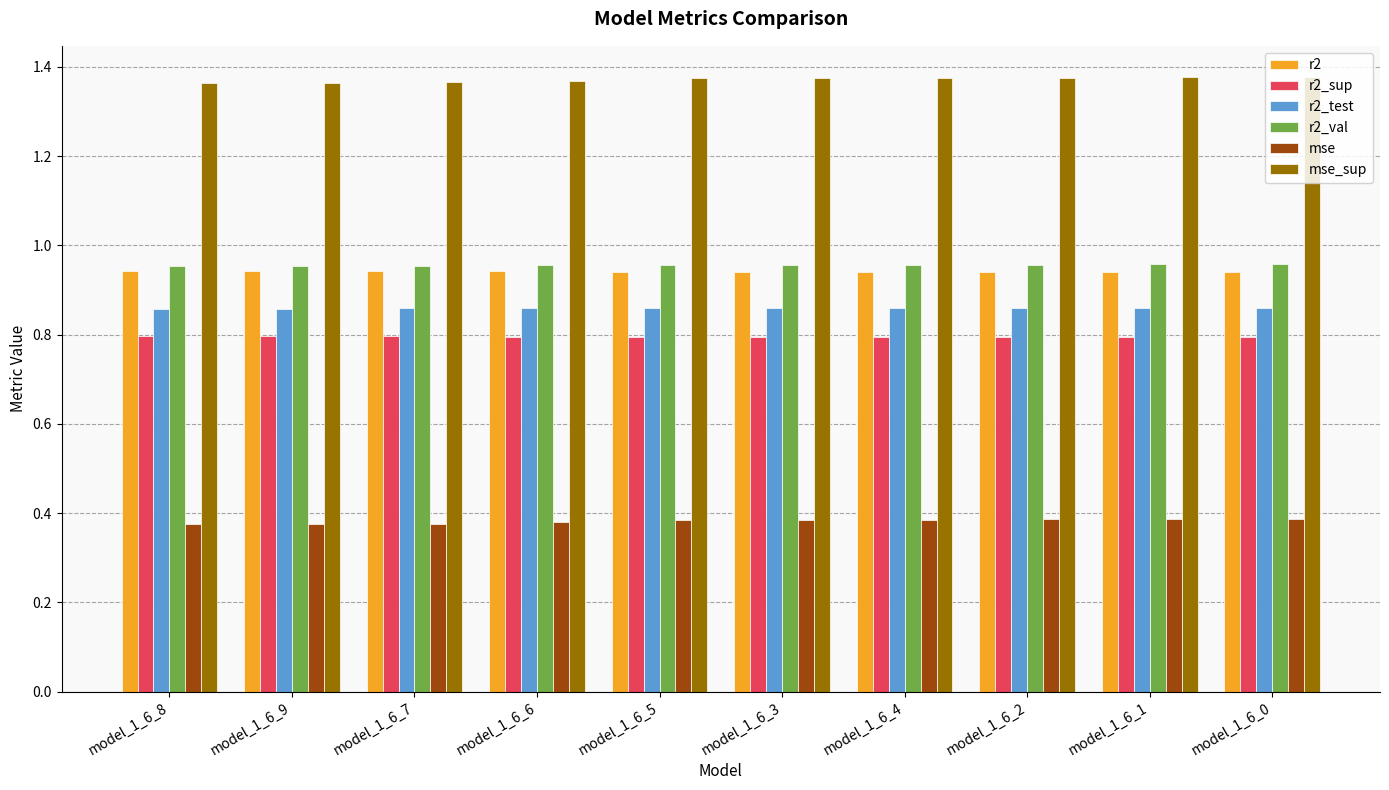

How many mse_sup values are between 1 and 2?

10